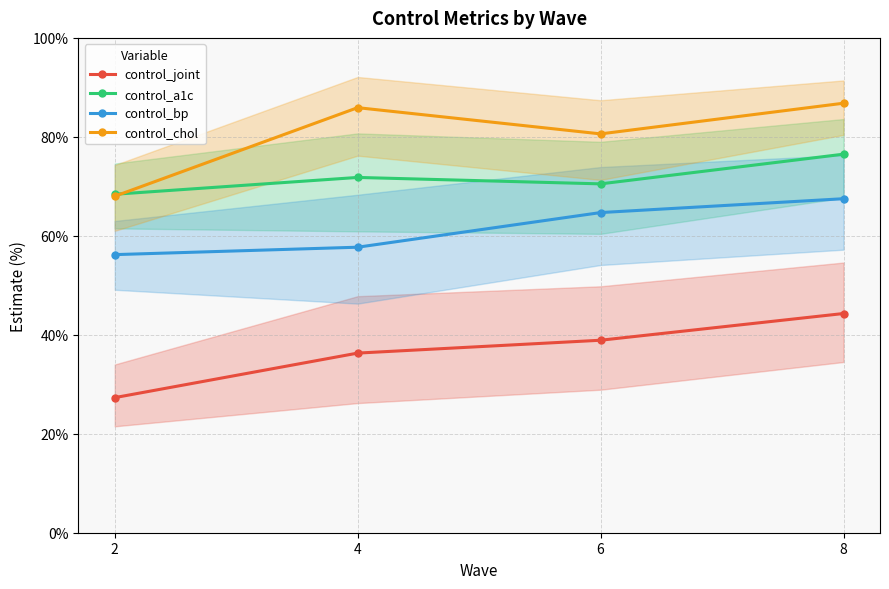

List the series in order of their overall mean, lowest first.

control_joint, control_bp, control_a1c, control_chol